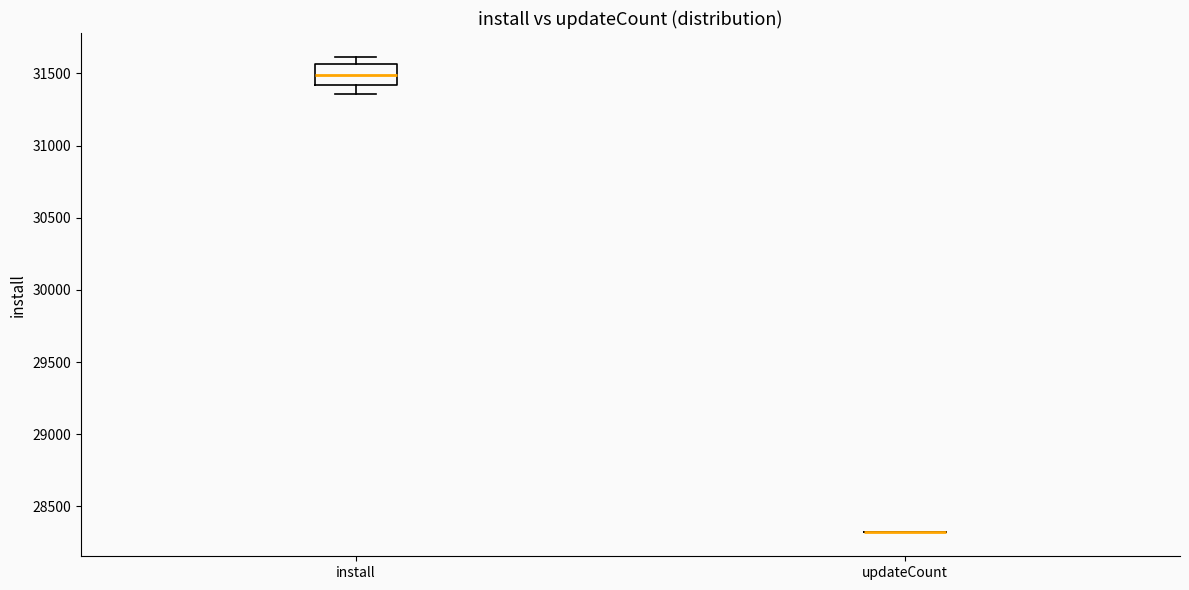

Reading left to right, transcribe this box plot: for each box, give where its median line is, the range the box spans, and where its two whiskers end, as read against the y-axis. The values are not printed on the chart, so give them approximately, as read against the axis.

install: median 31500, box 31400 to 31550, whiskers 31350 to 31600
updateCount: box collapsed to a line at 28300, whiskers 28300 to 28300